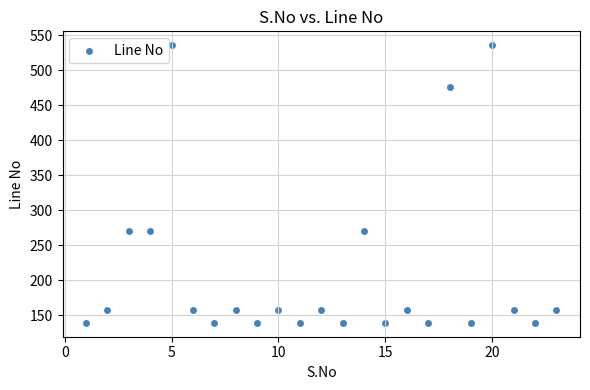

What is the range of Y values (max minus min)?

397